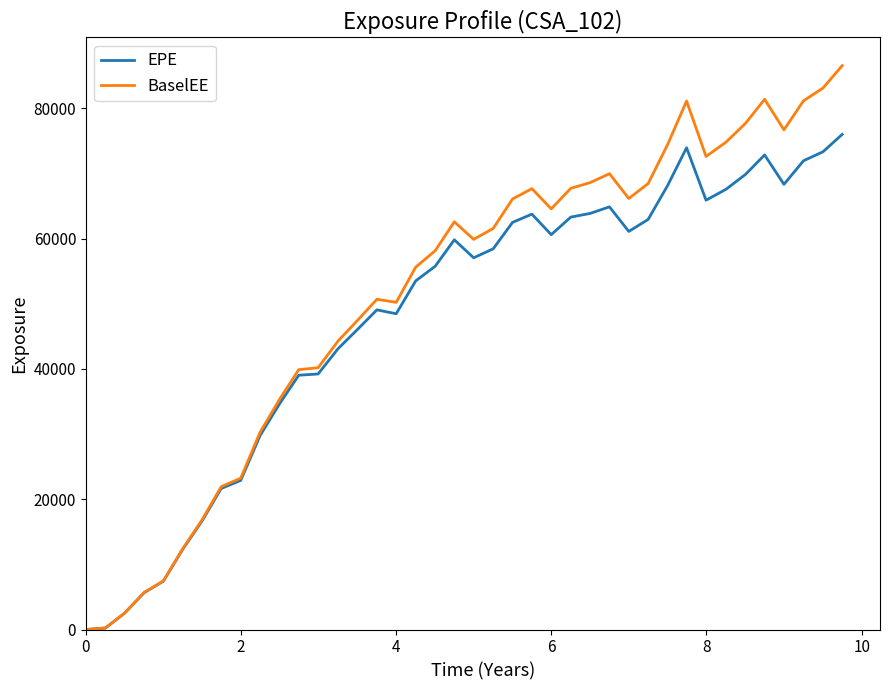

How many values in the EPE series exceed 58418?

20